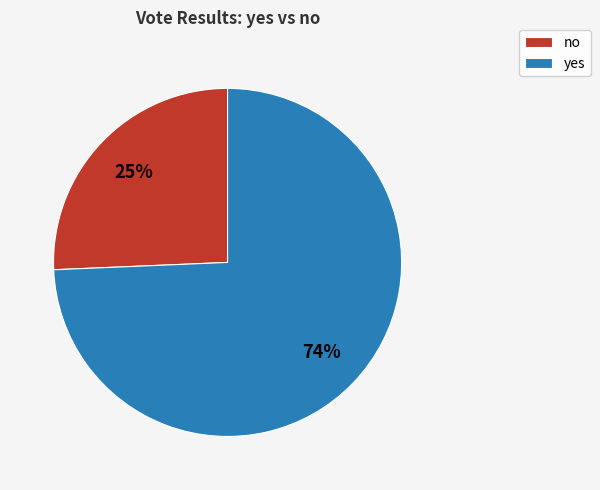

What is the change in value from no to yes?

+218008